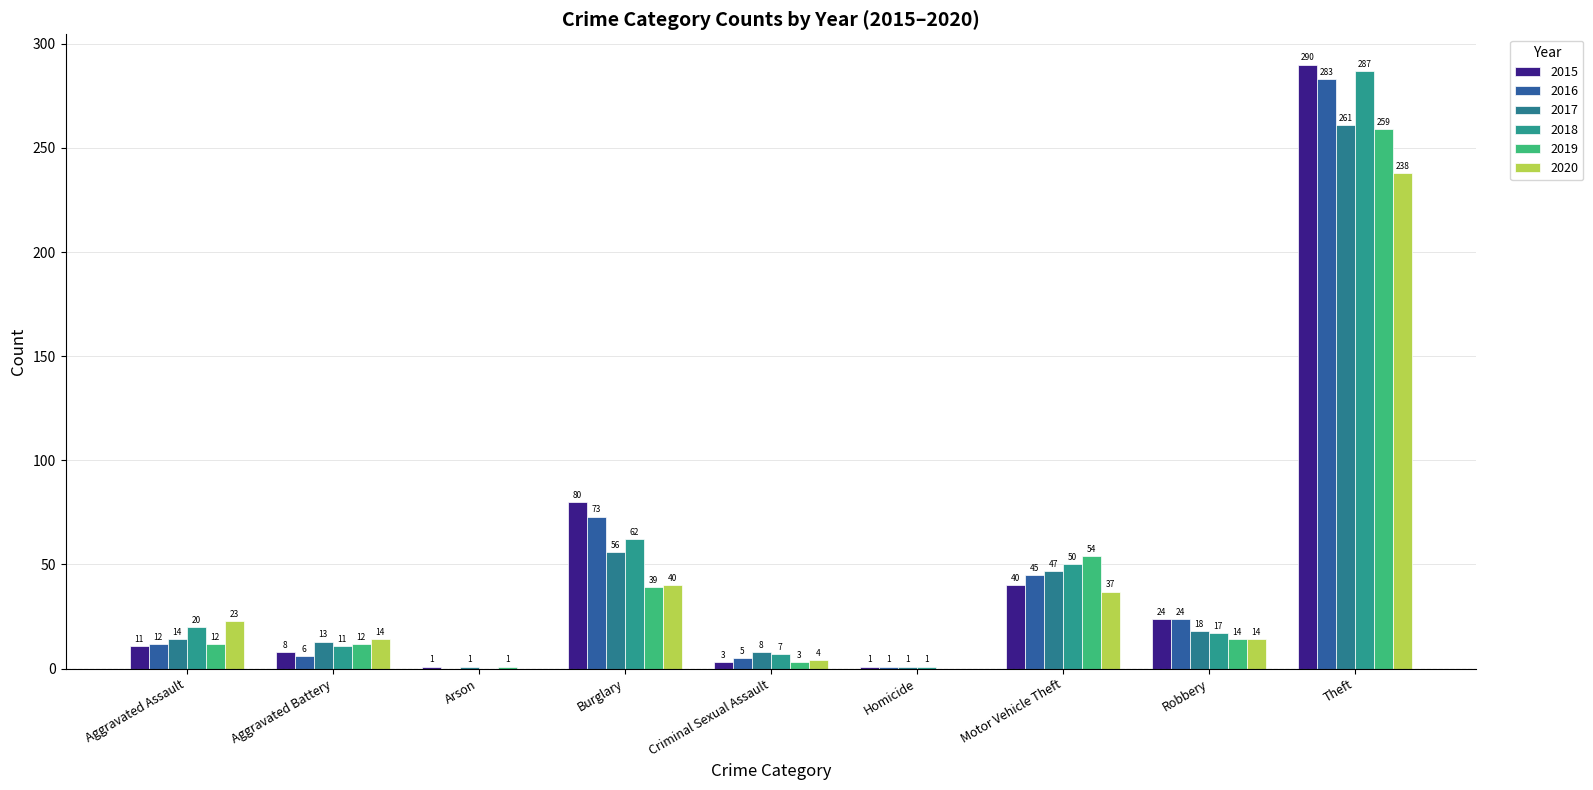

How many values in 2018 are above zero?

8